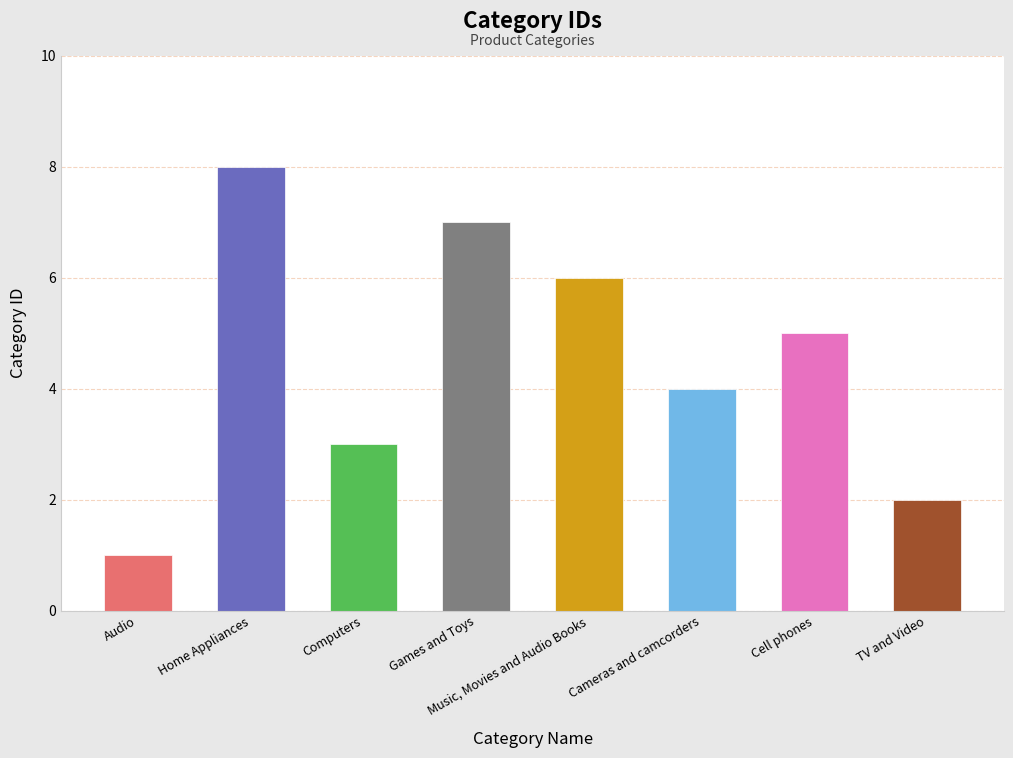

What is the smallest value displayed?

1